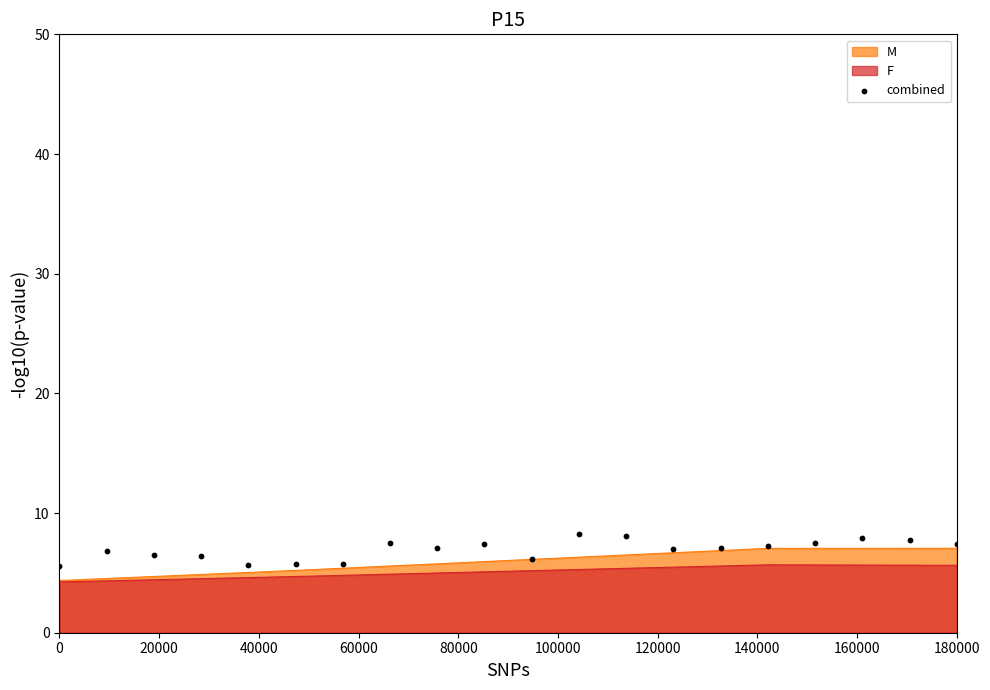

What is the highest value of the M series?

7.1